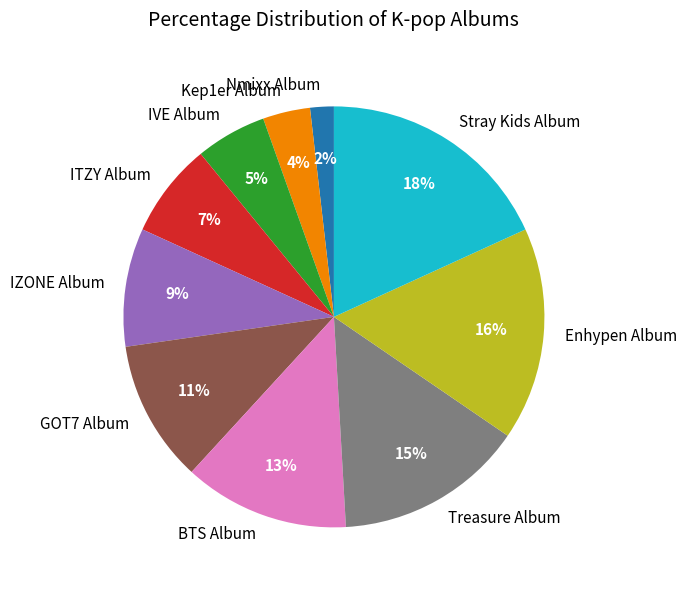

To the nearest percent, what is the difference between the Nmixx Album and Kep1er Album slice percentages?

2%